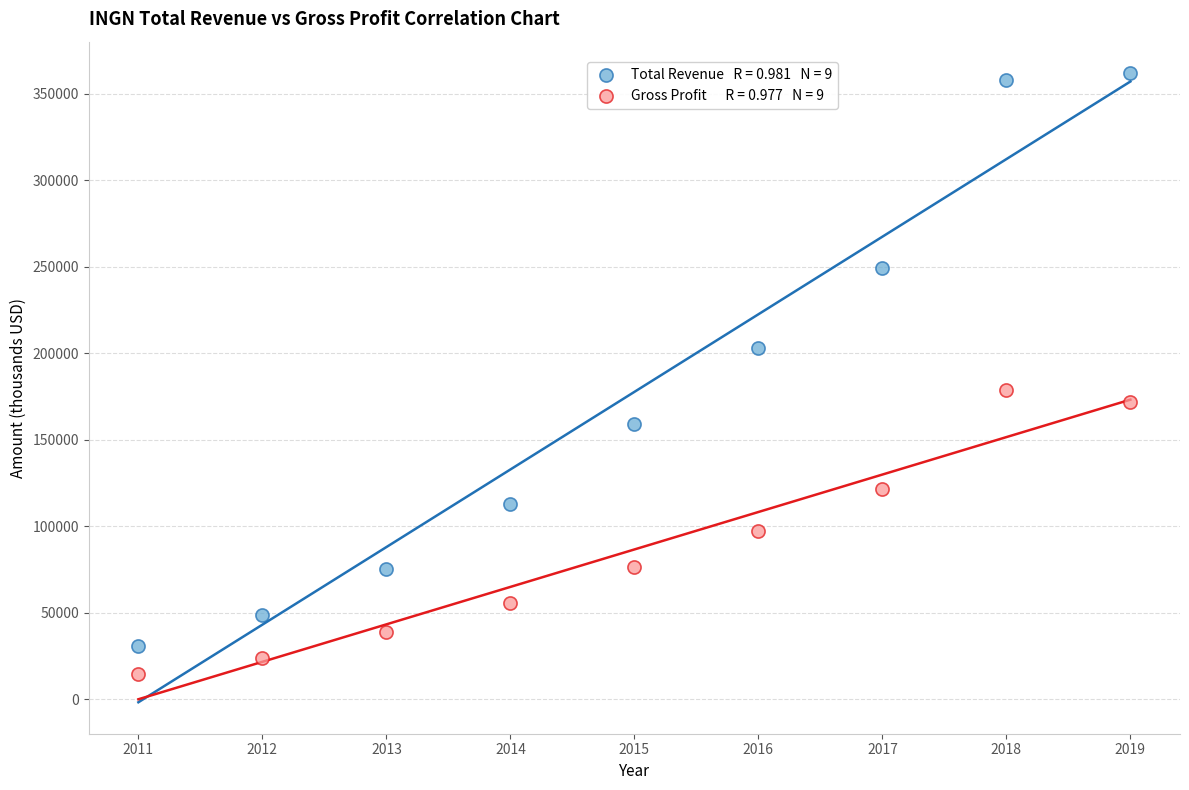

Across all data points, what is the range of X values (max minus min)?

8